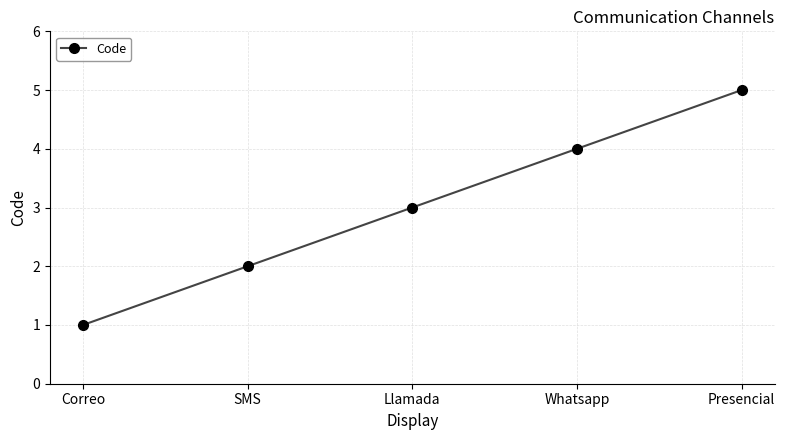

List the labels in order of value, smallest first.

Correo, SMS, Llamada, Whatsapp, Presencial